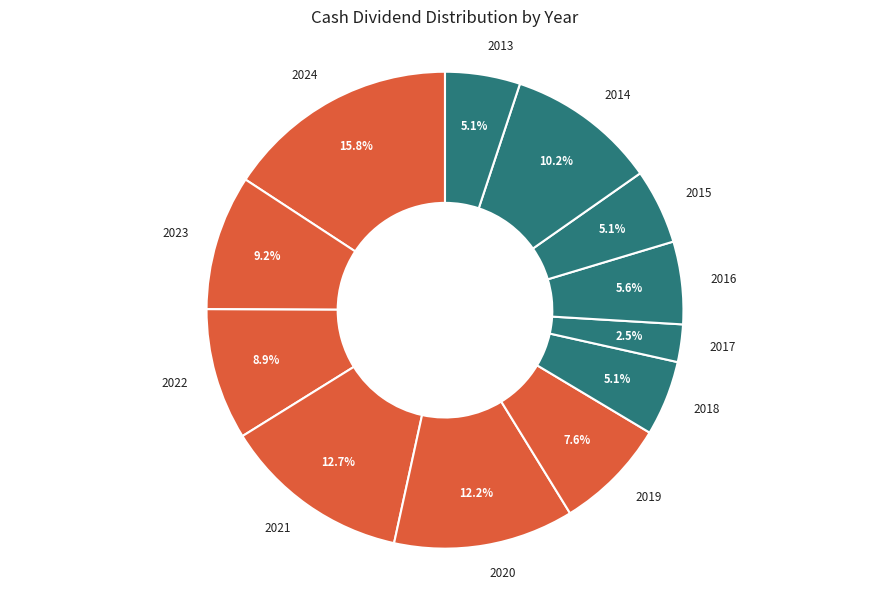

The 2014 slice represents 10% of the pie. True or false?

True